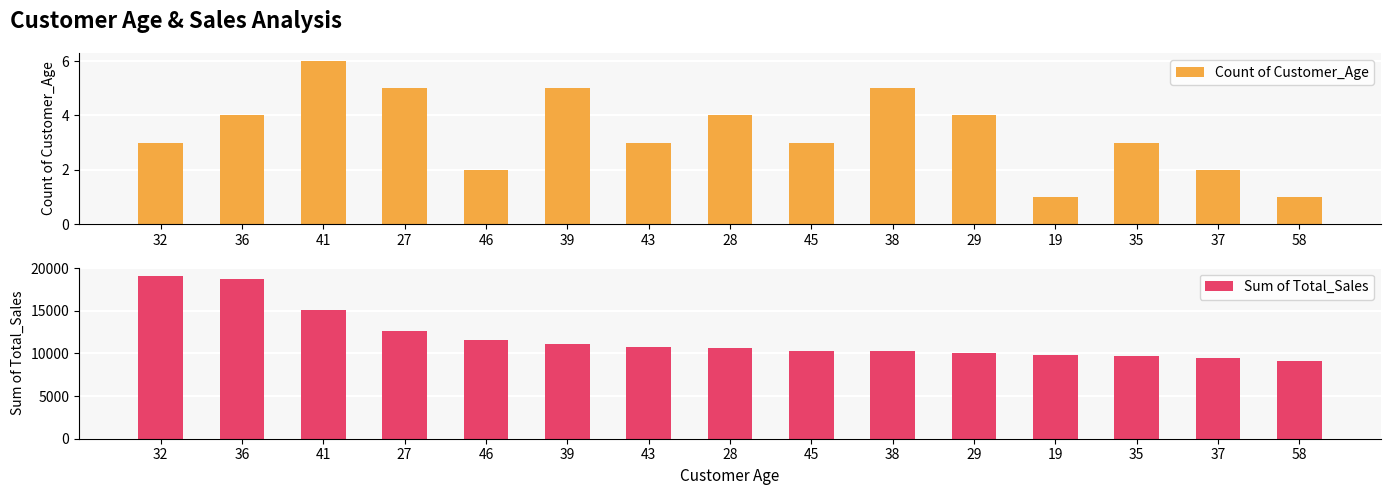

What is the difference between the maximum and minimum values in the Sum of Total_Sales series?

10004.0